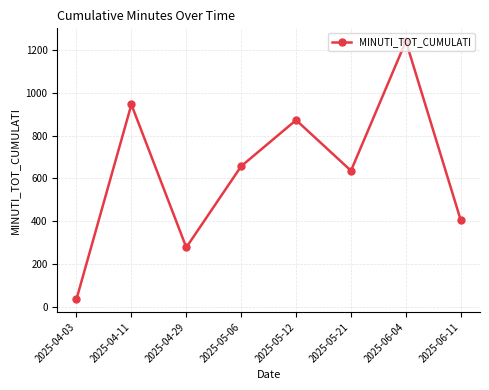

How many interior local valleys (lower than both neighbors) does the data have?

2